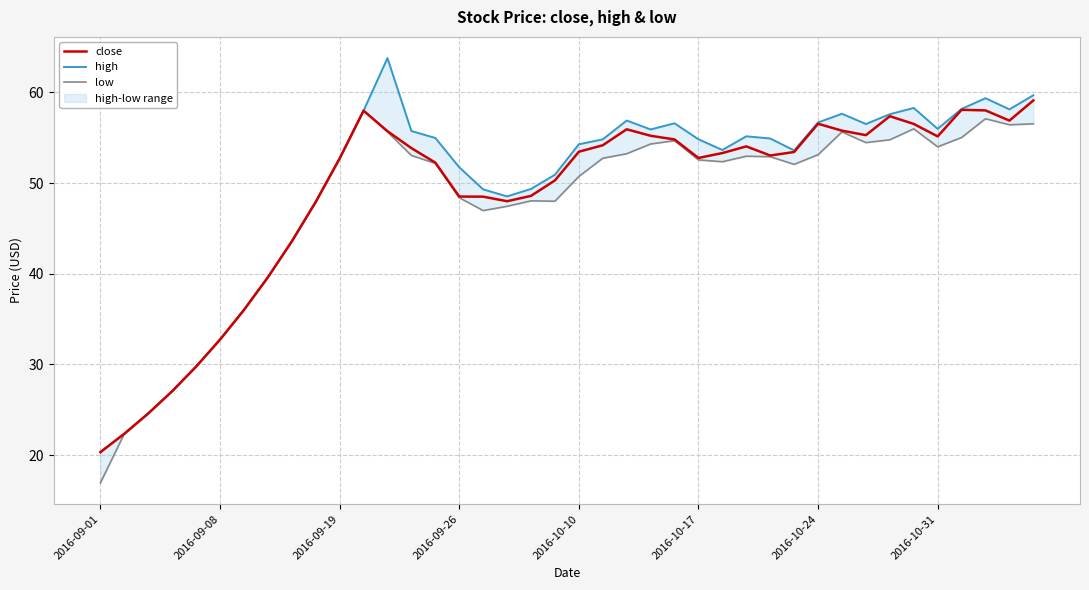

At 23, list the series in order from smallest to largest.

low, close, high